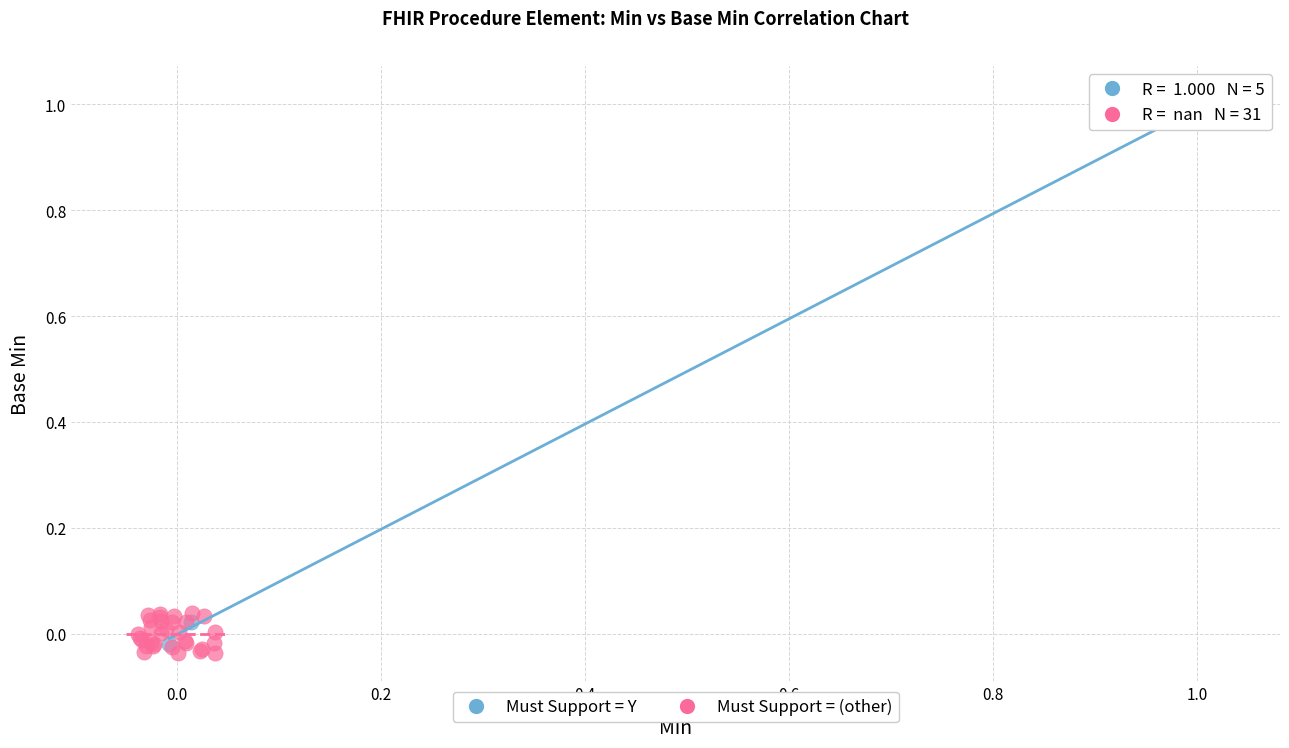

Which series contains the highest Y value?

Must Support = Y